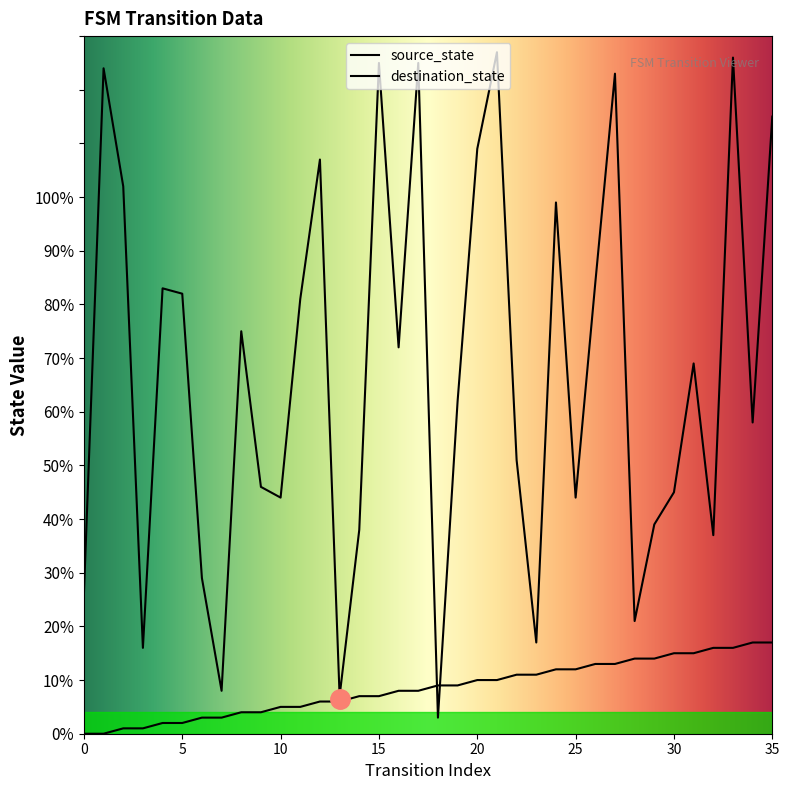

What are all the series names shown in the legend?

source_state, destination_state